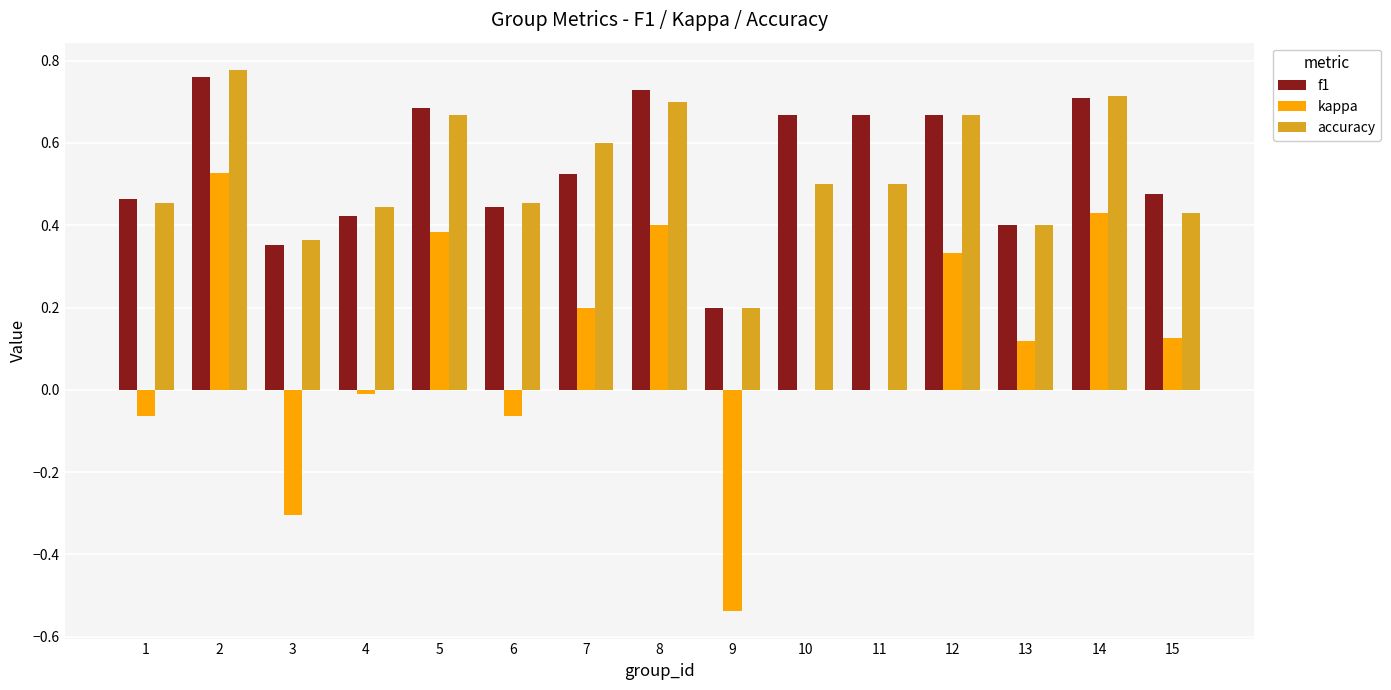

What is the total value across all series at 11?

1.2